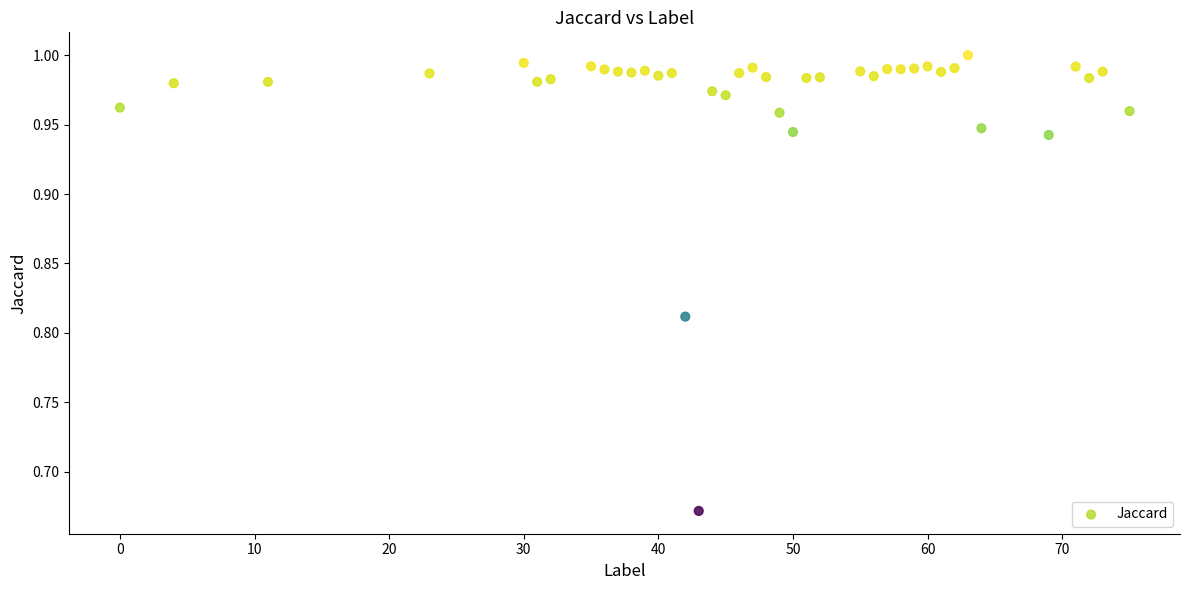

What is the range of Y values (max minus min)?

0.3